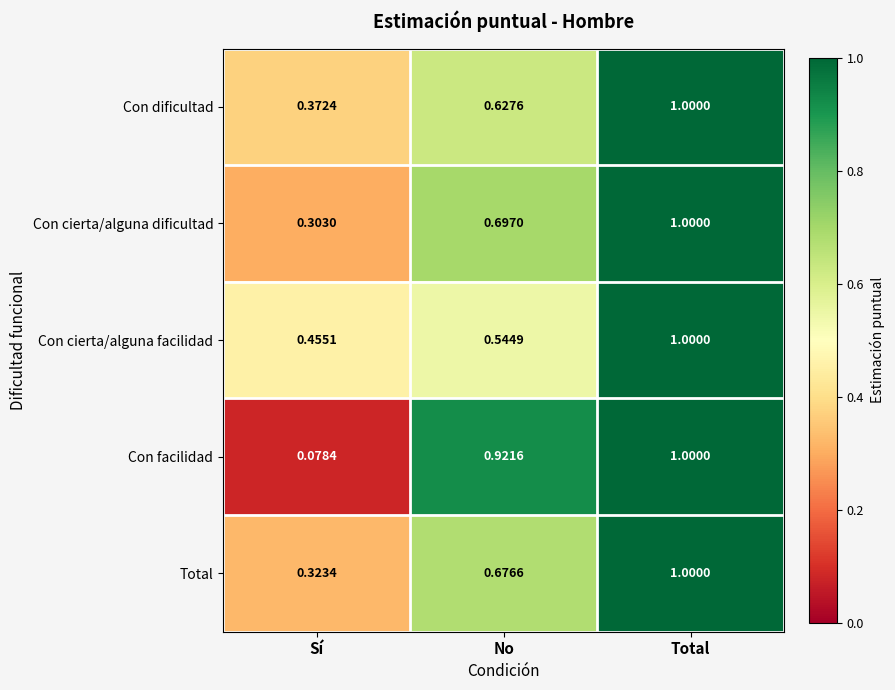

Is the value of Total at No greater than the value of Con cierta/alguna dificultad at Sí?

Yes